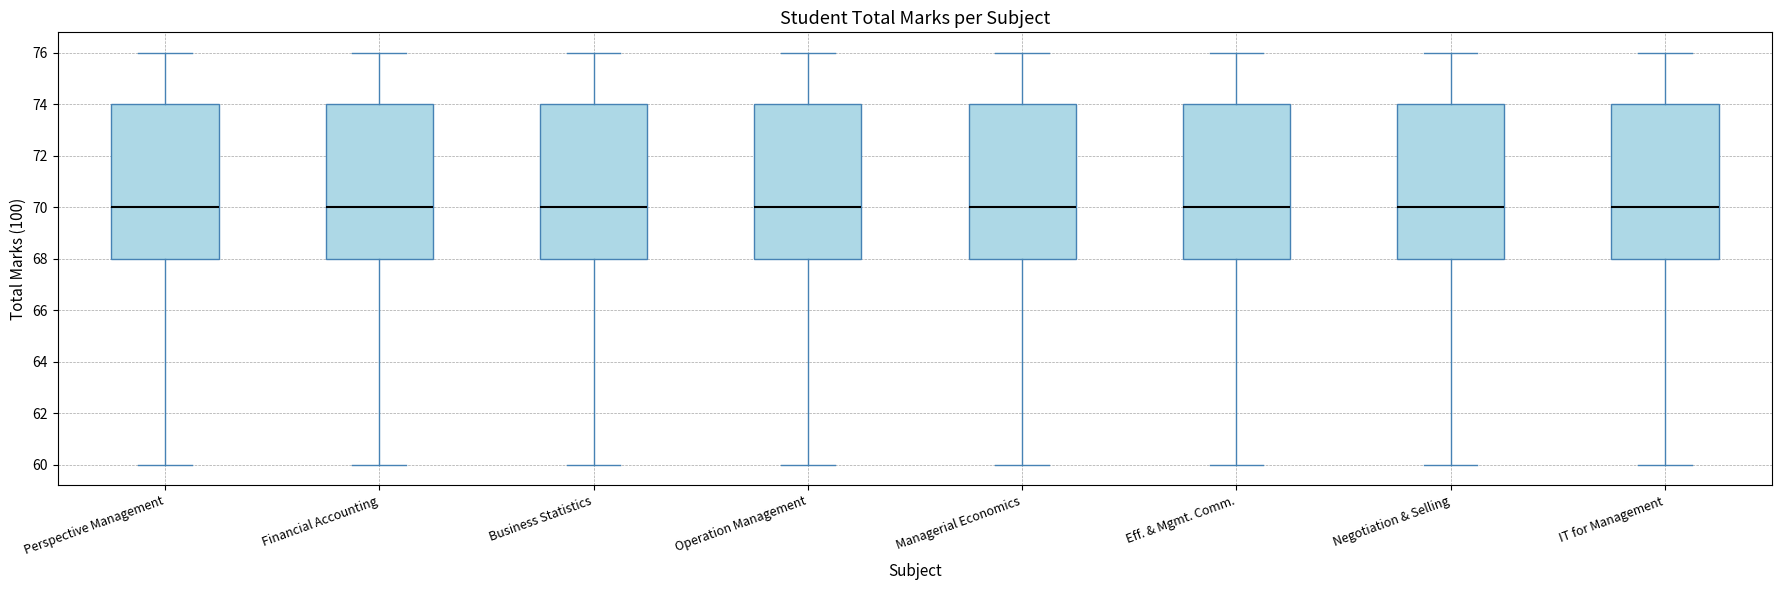

Reading left to right, transcribe this box plot: for each box, give where its median line is, the range the box spans, and where its two whiskers end, as read against the y-axis. The values are not printed on the chart, so give them approximately, as read against the axis.

Perspective Management: median 70, box 68 to 74, whiskers 60 to 76
Financial Accounting: median 70, box 68 to 74, whiskers 60 to 76
Business Statistics: median 70, box 68 to 74, whiskers 60 to 76
Operation Management: median 70, box 68 to 74, whiskers 60 to 76
Managerial Economics: median 70, box 68 to 74, whiskers 60 to 76
Eff. & Mgmt. Comm.: median 70, box 68 to 74, whiskers 60 to 76
Negotiation & Selling: median 70, box 68 to 74, whiskers 60 to 76
IT for Management: median 70, box 68 to 74, whiskers 60 to 76